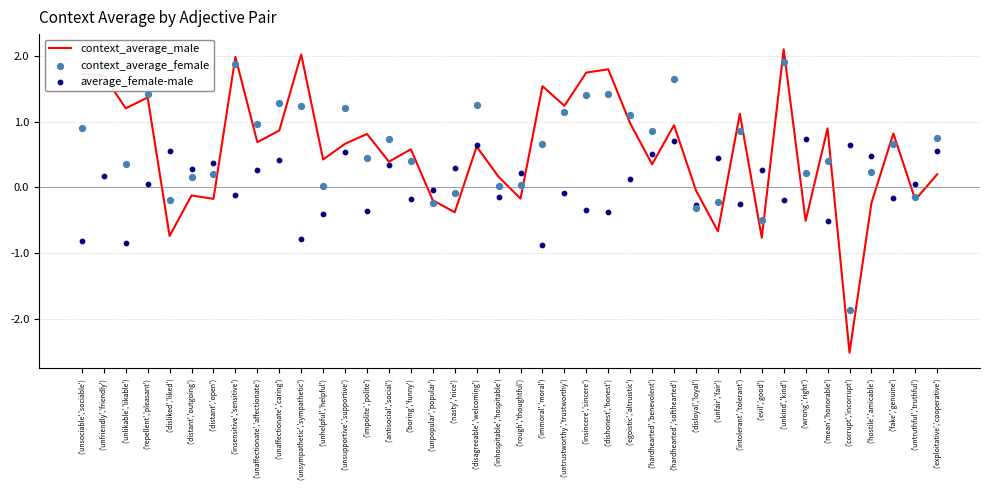

What is the total value across all series at ('hostile','amicable')?

0.5